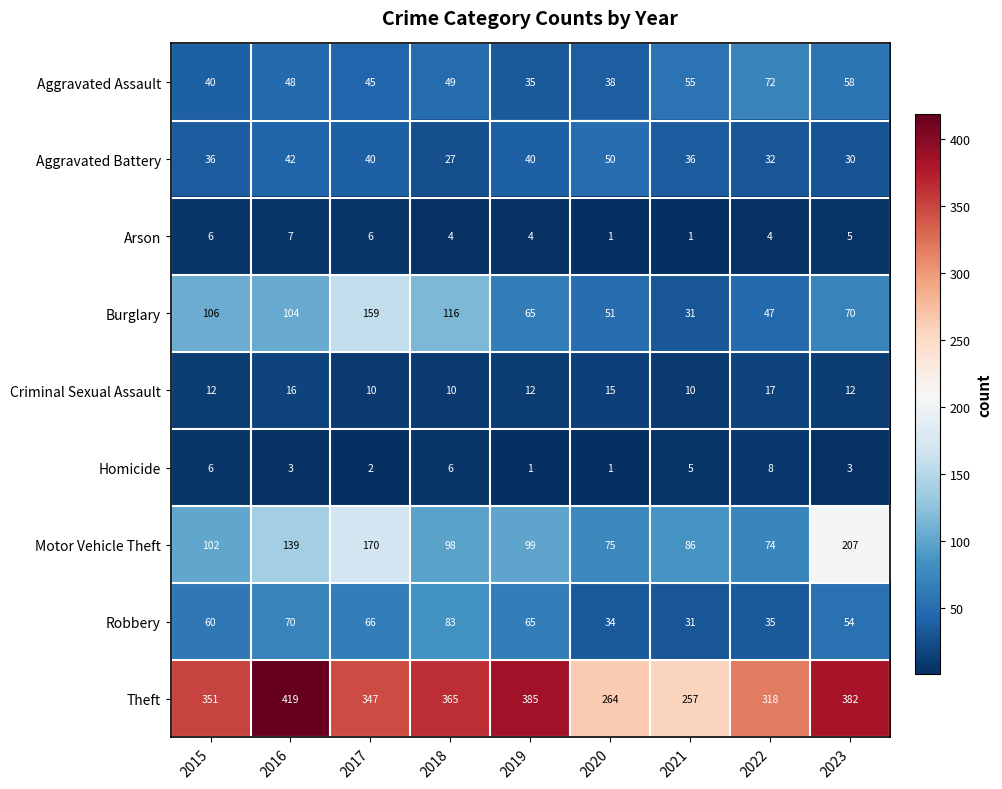

At how many categories does at least one series exceed 304?

7